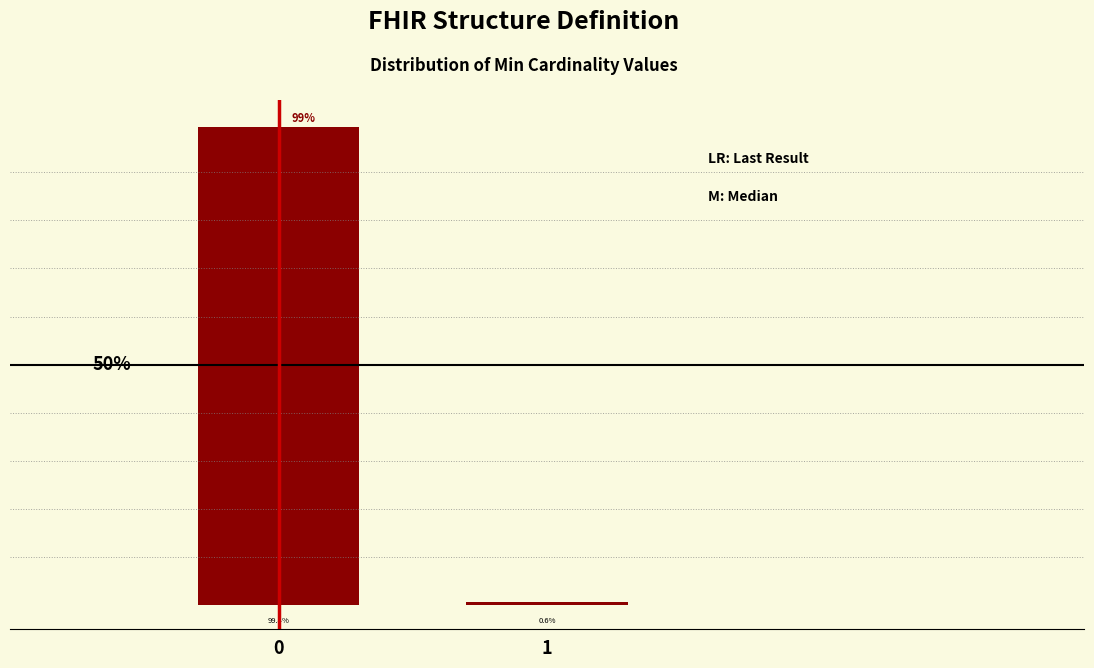

Rank the categories by value from lowest to highest.

1, 0